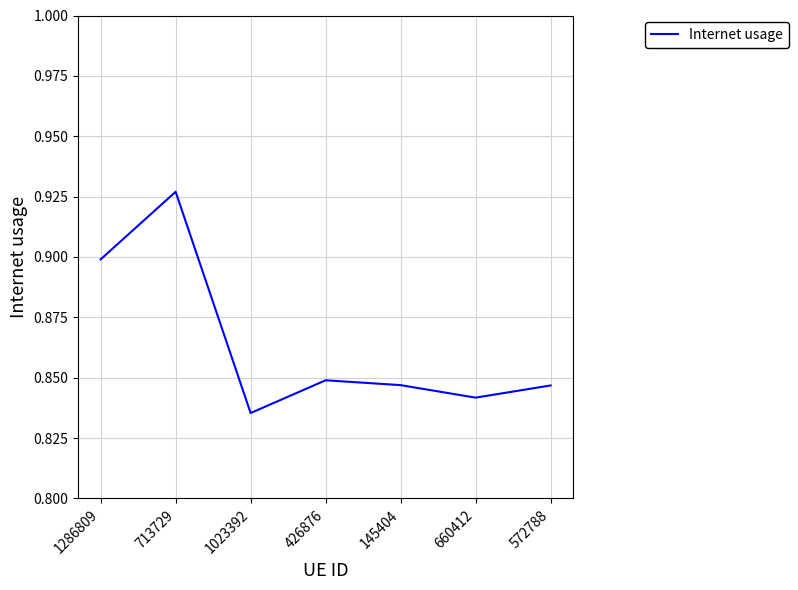

The chart shows a value of 0.4 at 660412. True or false?

False